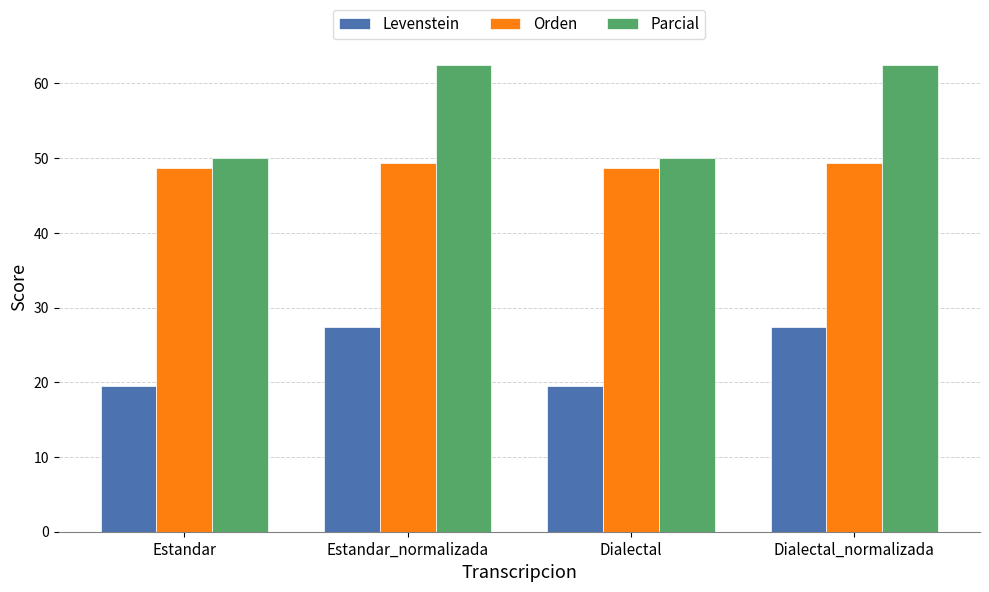

How many bars are there in each group?

3